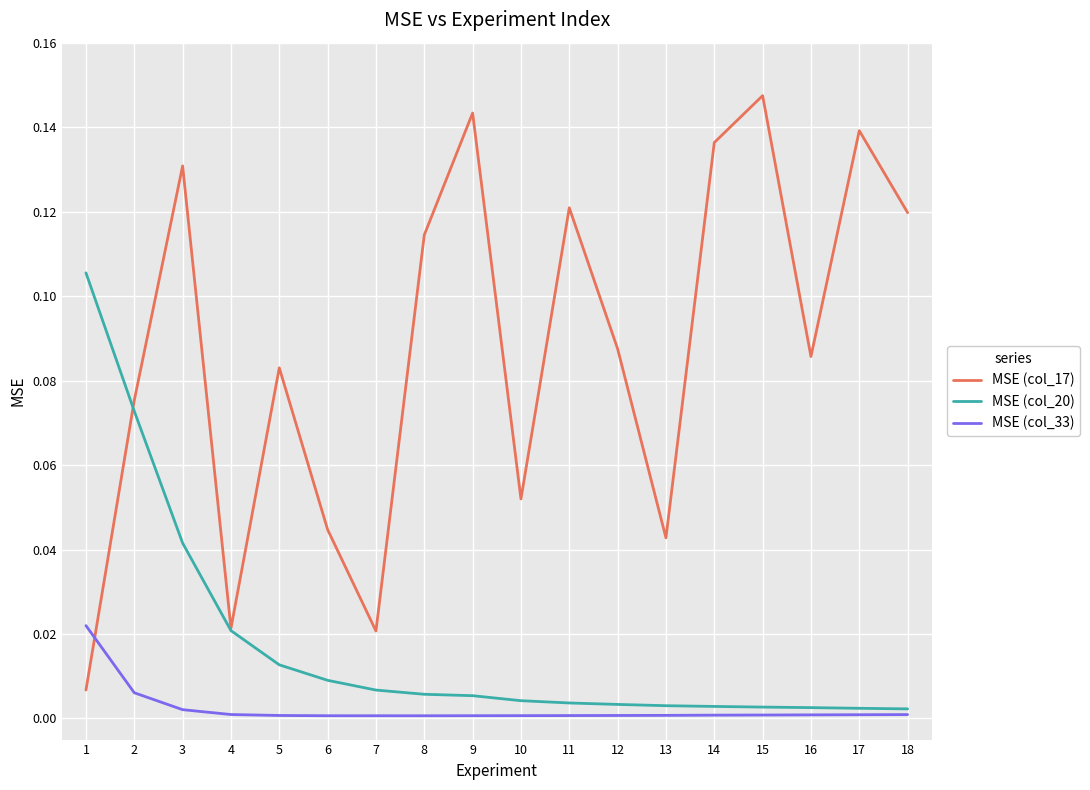

At which category does MSE (col_17) reach its first local valley?

4